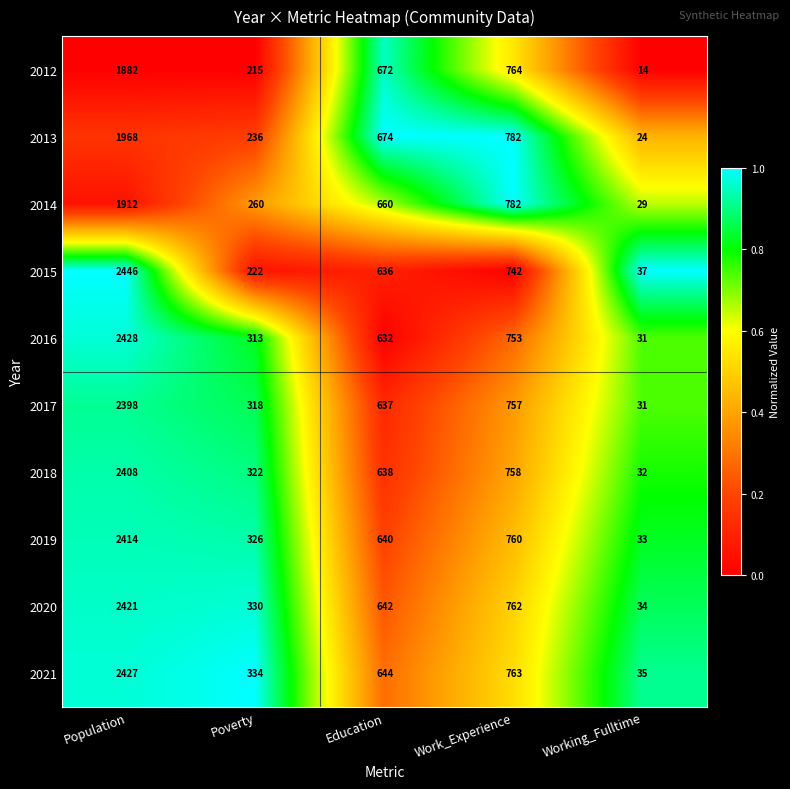

Is it true that 2021 equals 644 at Education?

True